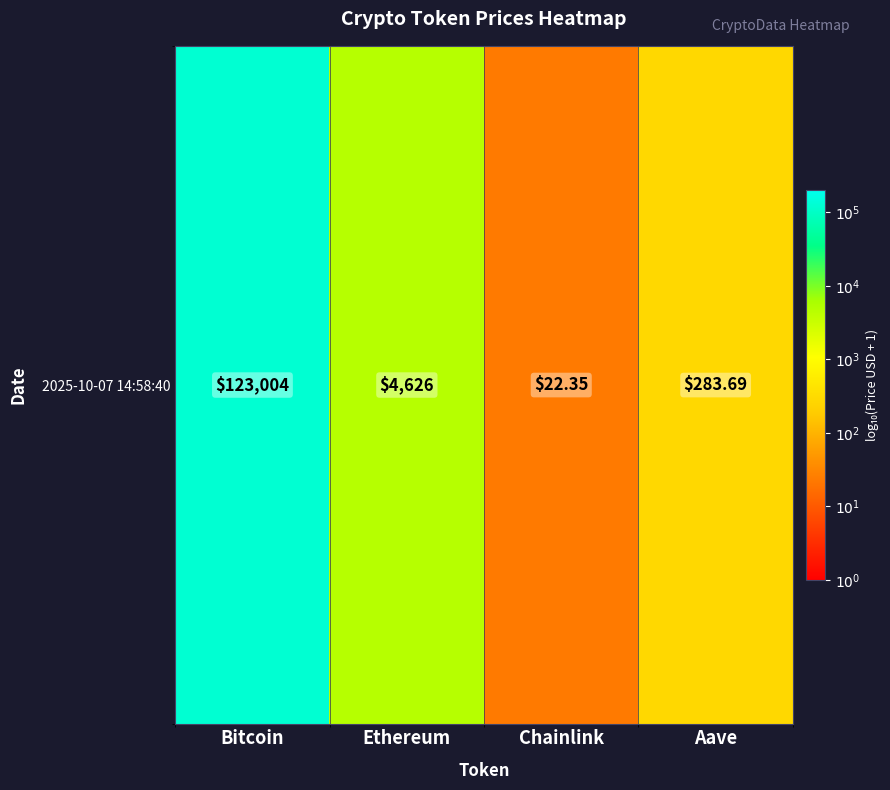

What is the smallest value displayed?

1.4